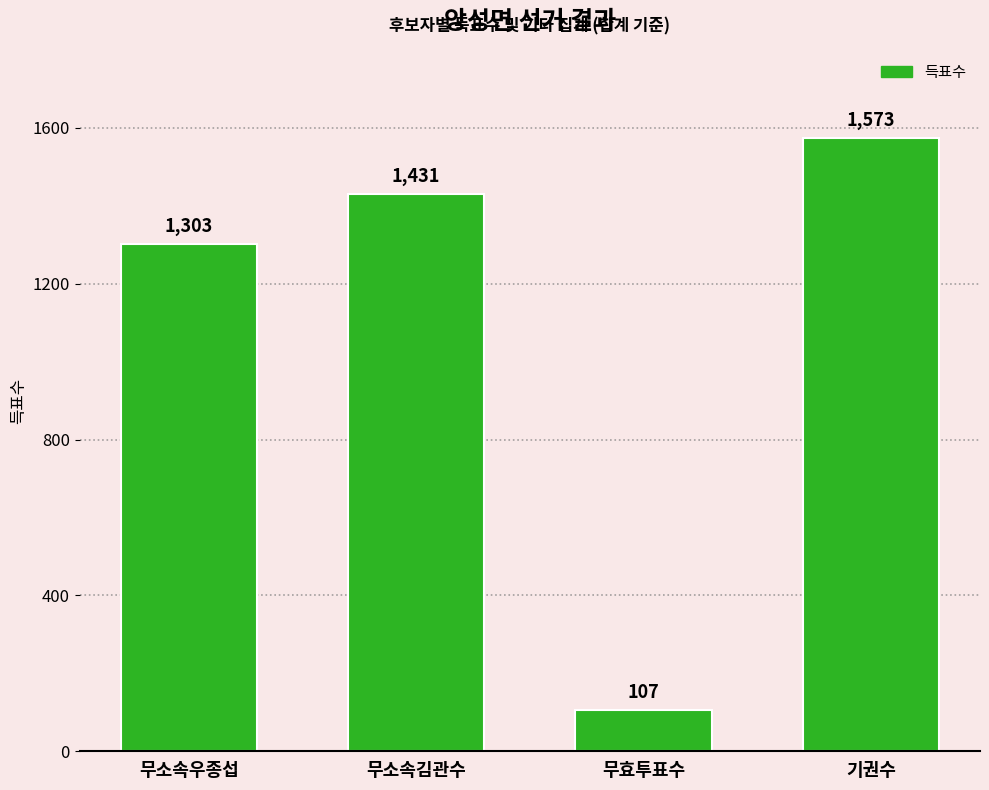

What is the change in value from 무소속우종섭 to 무효투표수?

-1196